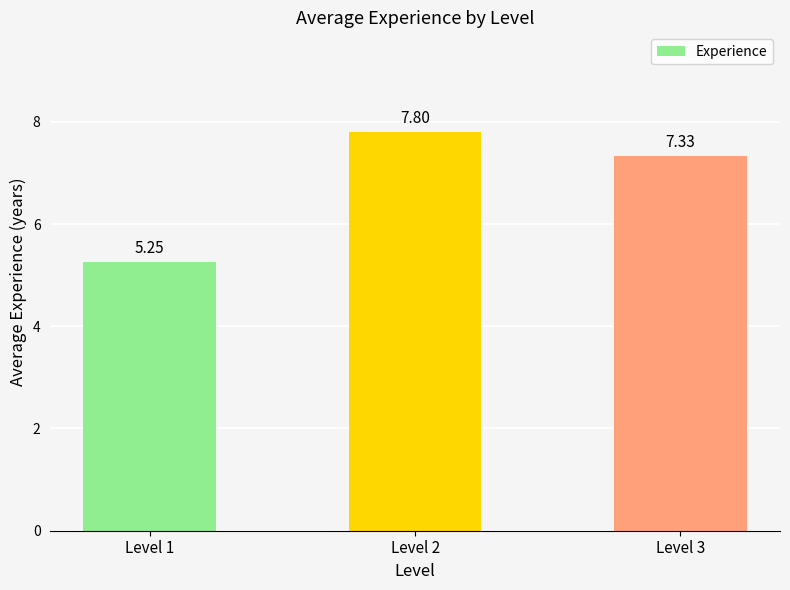

Which has a higher value, Level 1 or Level 2?

Level 2